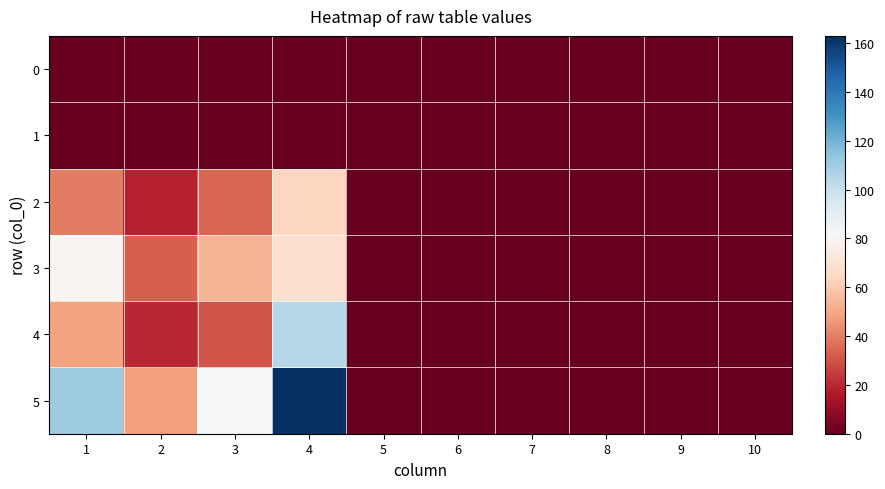

Count the number of categories in the chart.

10